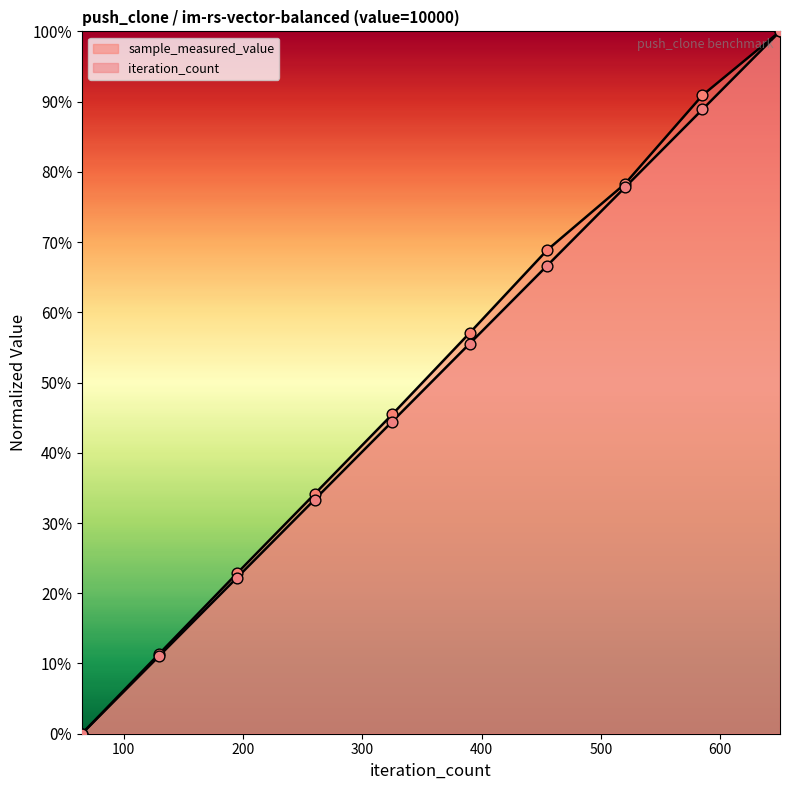

Which series has the largest total across all categories?

sample_measured_value